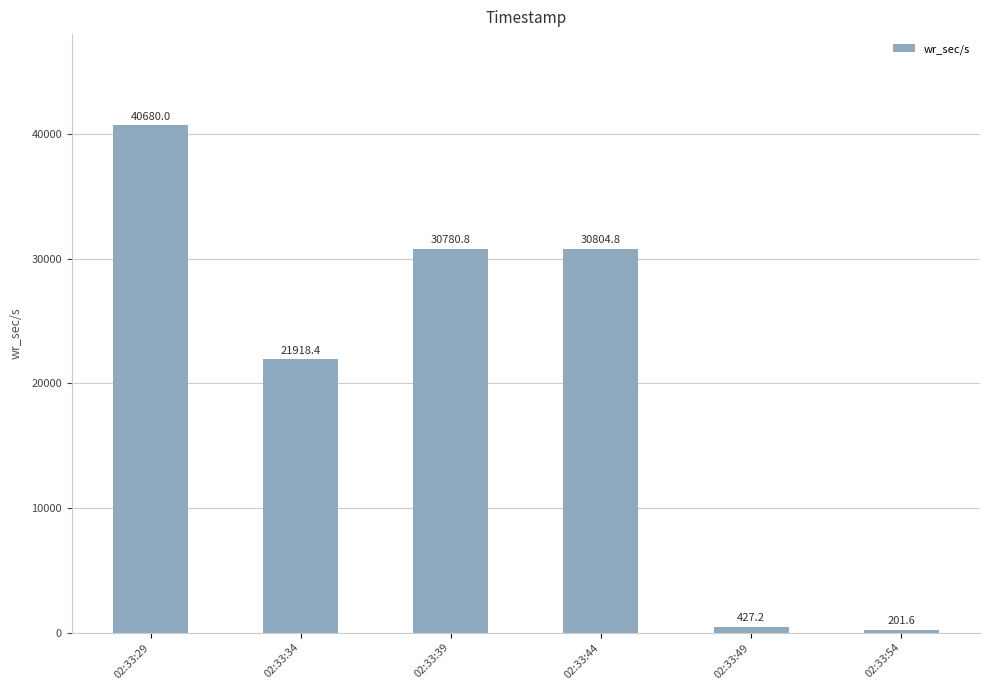

Does the chart contain any negative values?

No